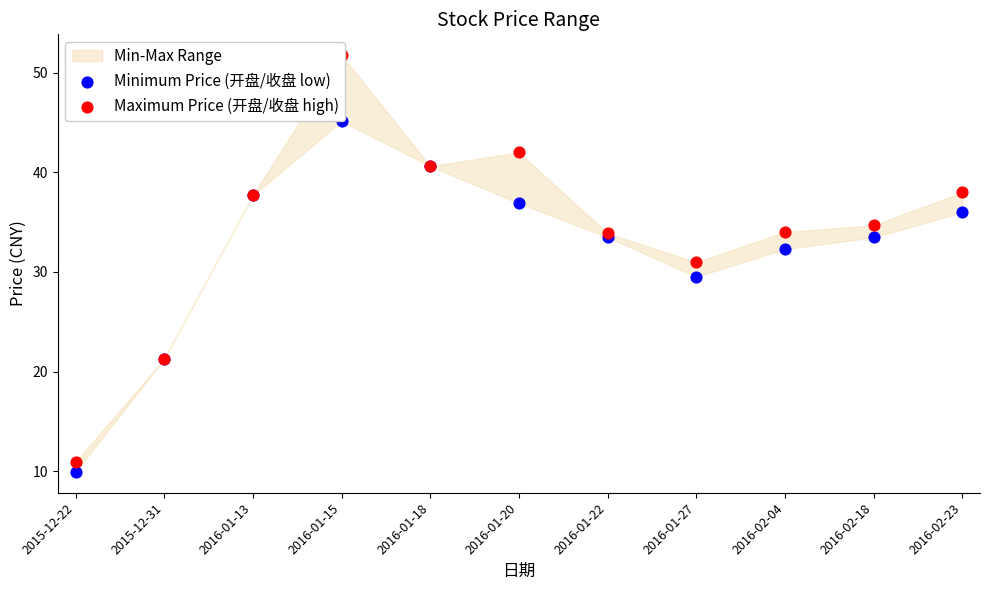

At how many categories does at least one series exceed 14?

10